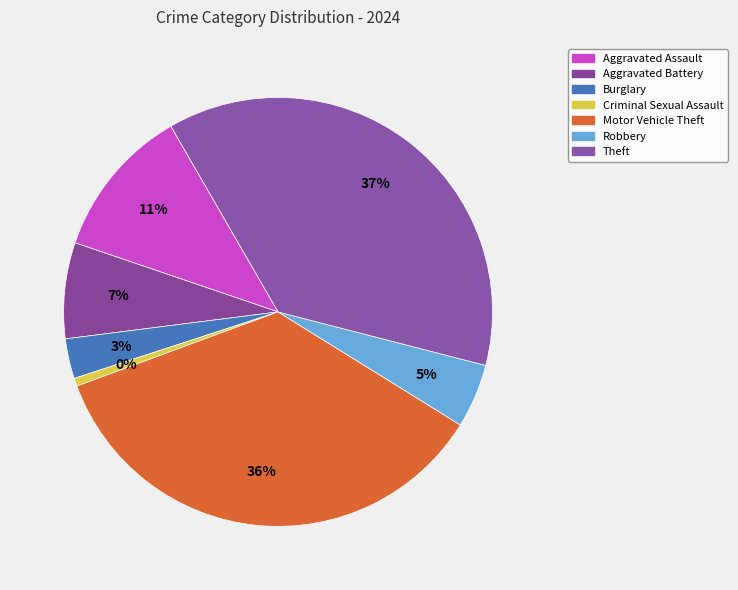

Which slice is the smallest?

Criminal Sexual Assault